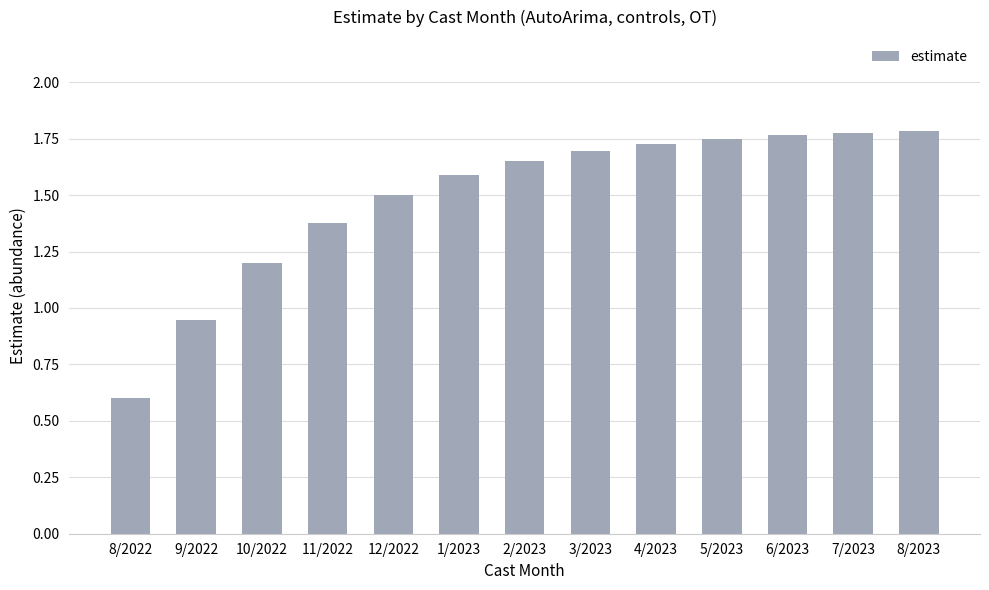

At which label does the data first exceed 1?

10/2022